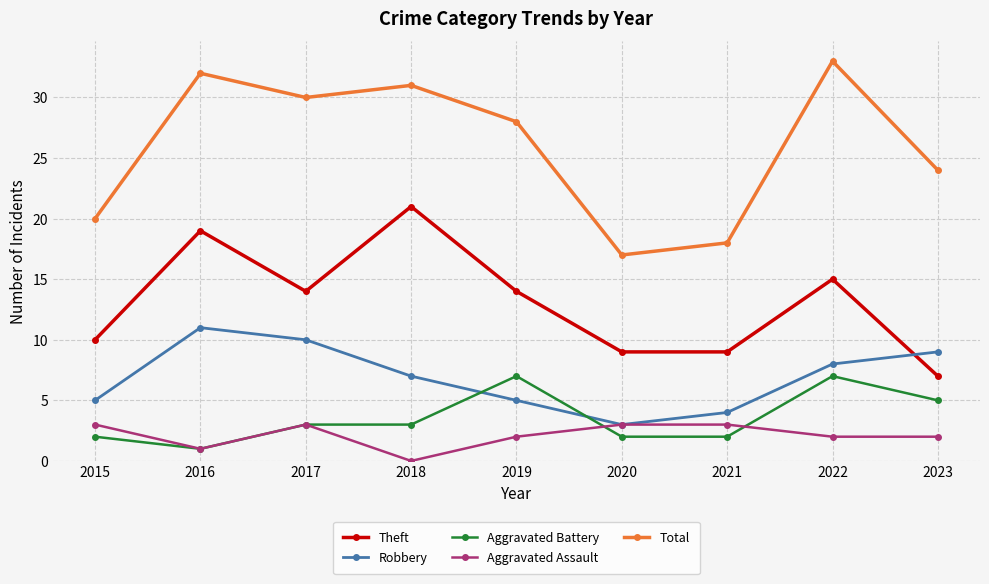

Does the chart have visible grid lines?

Yes